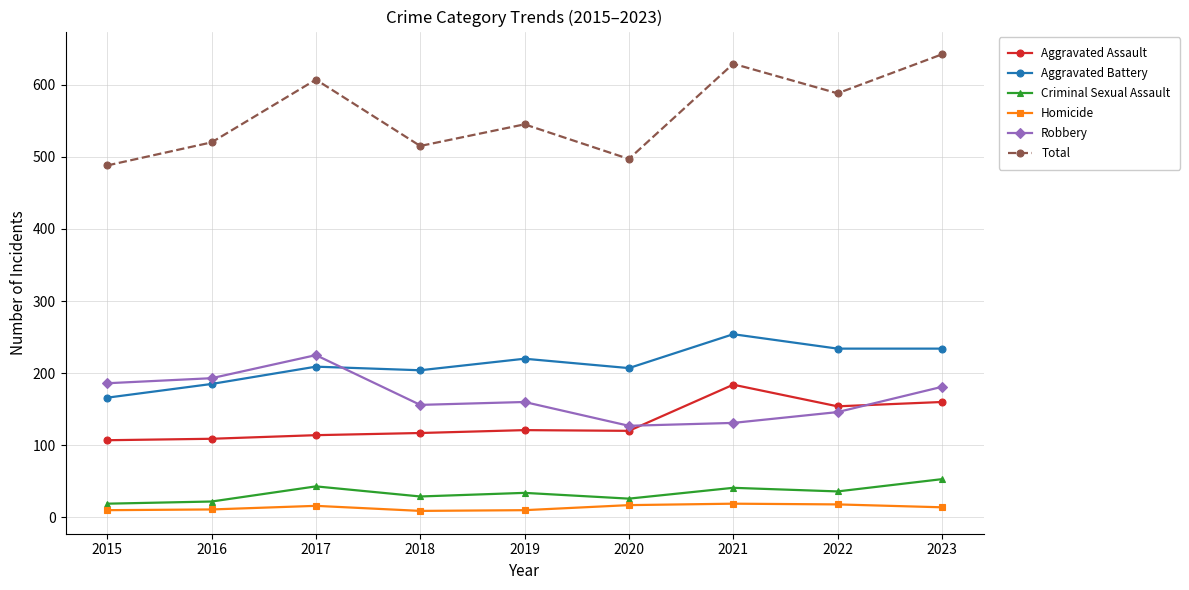

The value of Criminal Sexual Assault at 2016 is 22. True or false?

True